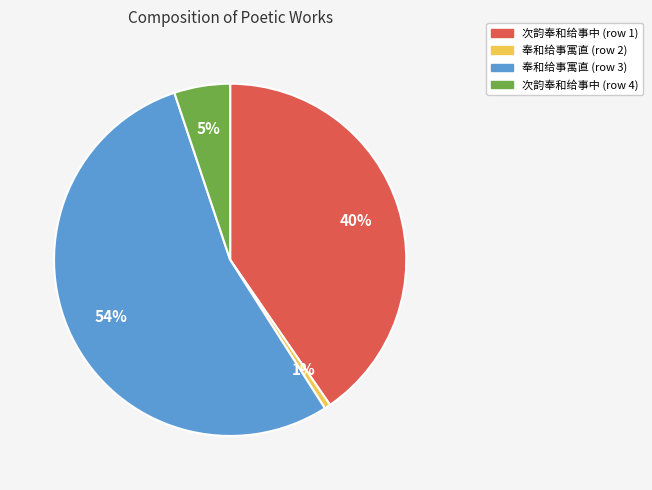

Rank the categories by value from highest to lowest.

奉和给事寓直 (row 3), 次韵奉和给事中 (row 1), 次韵奉和给事中 (row 4), 奉和给事寓直 (row 2)